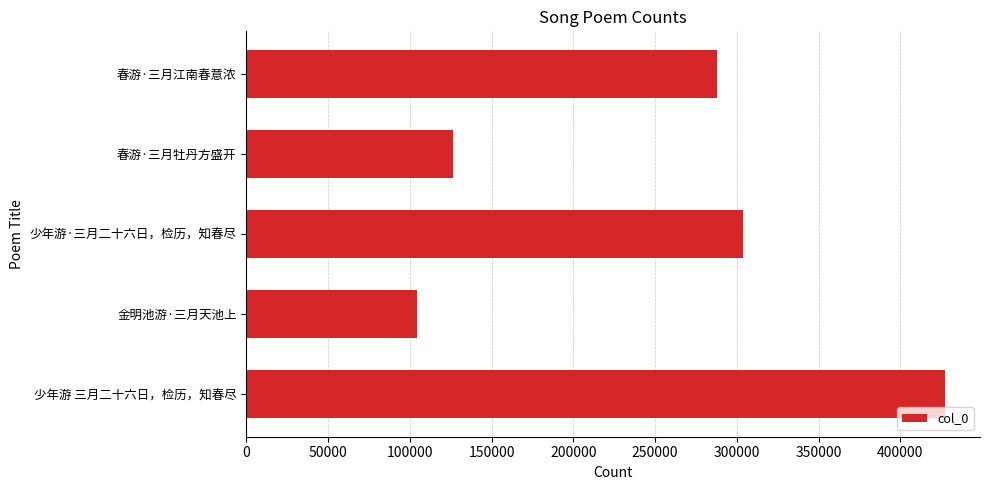

What is the average value?

249938